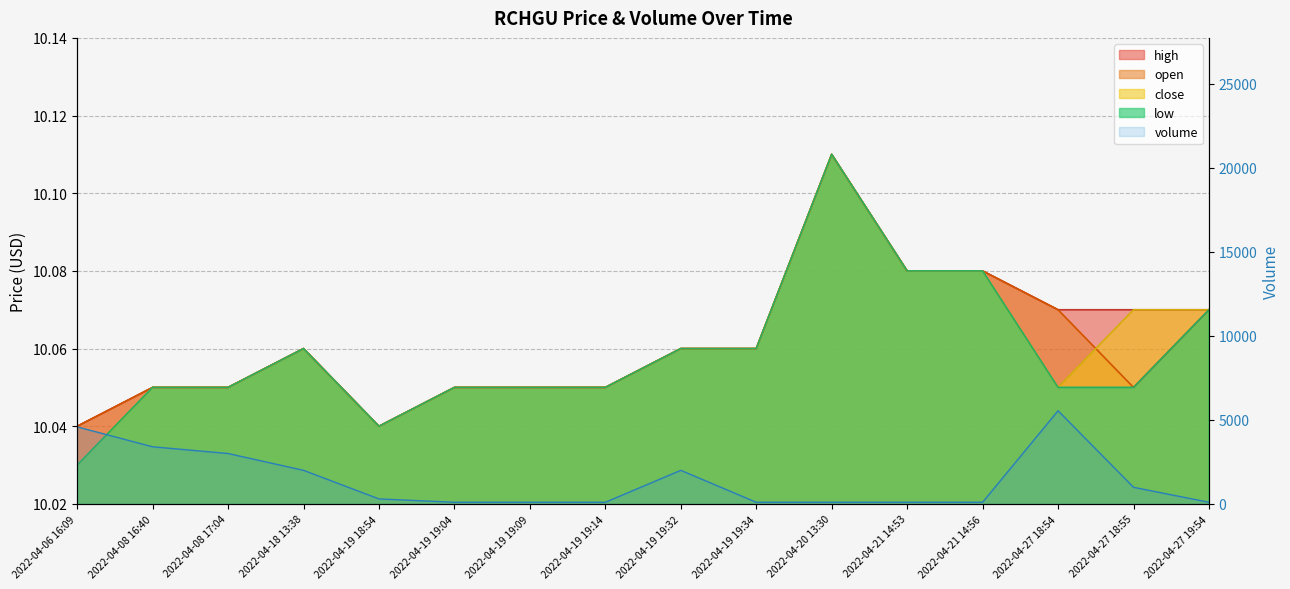

What is the value of the volume point at the 6th from the left?

100.0